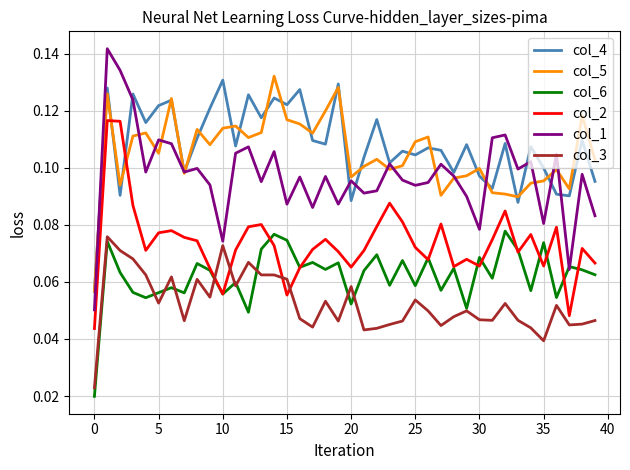

True or false: col_6 and col_4 cross at least once.

False